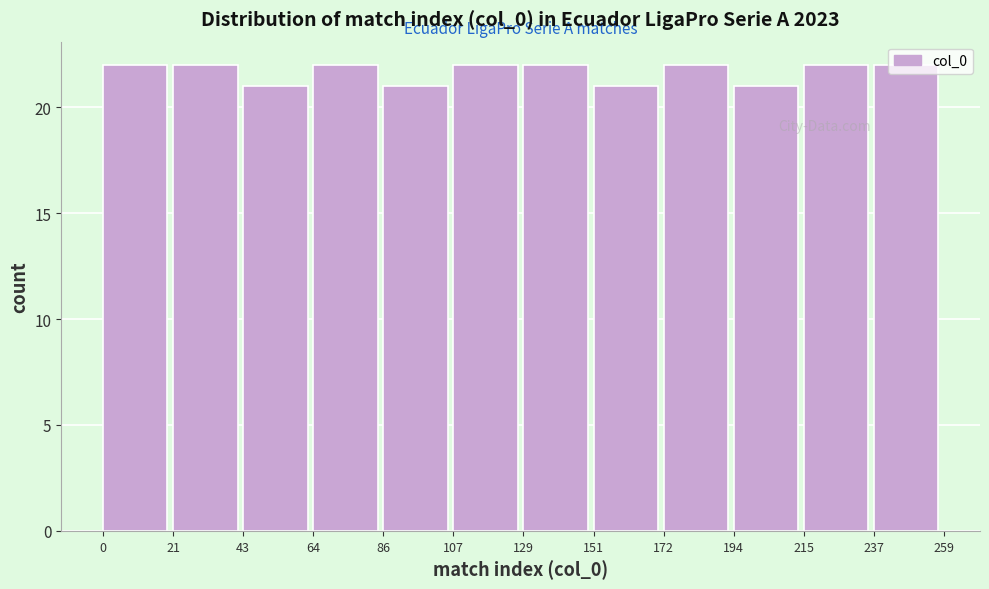

Reading left to right, transcribe this chart: for each bar, give the range it covers on the x-axis and its height. The values are not printed on the chart, so give them approximately, as read against the axis.

0 to 21: 22
21 to 43: 22
43 to 64: 21
64 to 86: 22
86 to 107: 21
107 to 129: 22
129 to 151: 22
151 to 172: 21
172 to 194: 22
194 to 215: 21
215 to 237: 22
237 to 259: 22